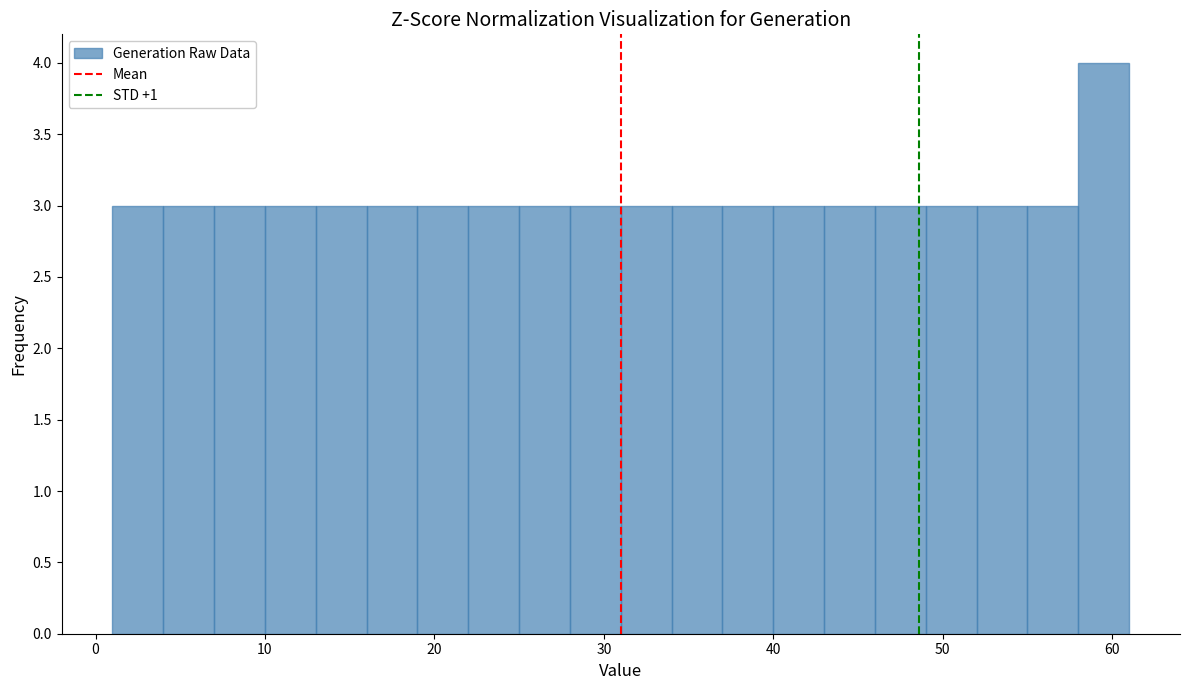

Around what value on the x-axis is the tallest bar? Give the approximate position of its centre, as read against the axis.

60